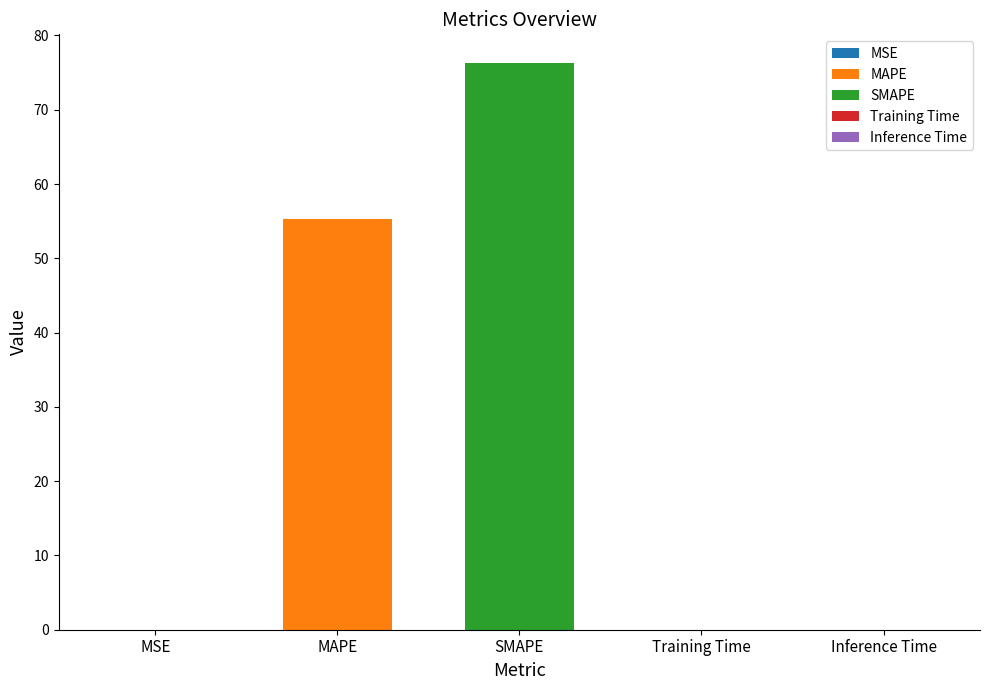

List the labels in order of value, largest first.

SMAPE, MAPE, Training Time, Inference Time, MSE